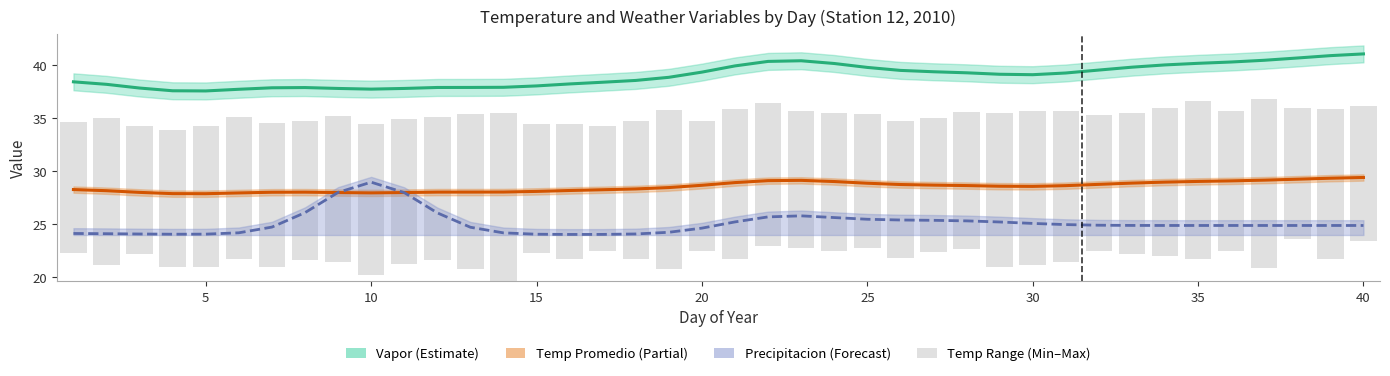

What is the maximum value shown in the chart?

41.1